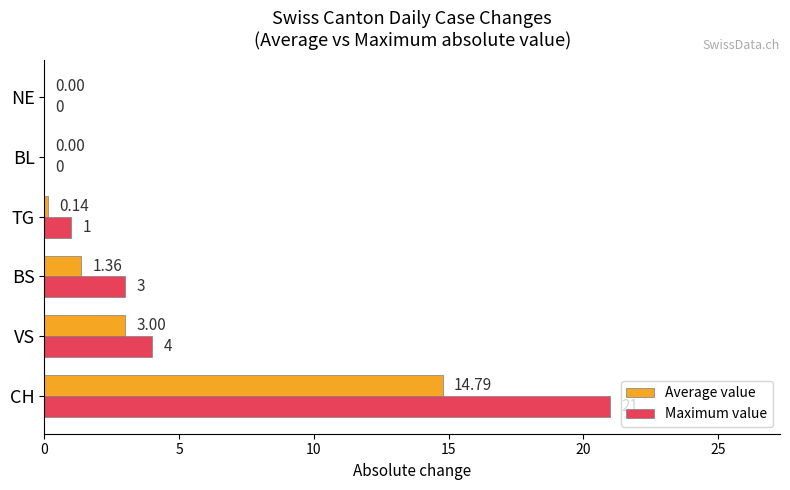

Between CH and TG, which series saw the biggest shift?

Maximum value